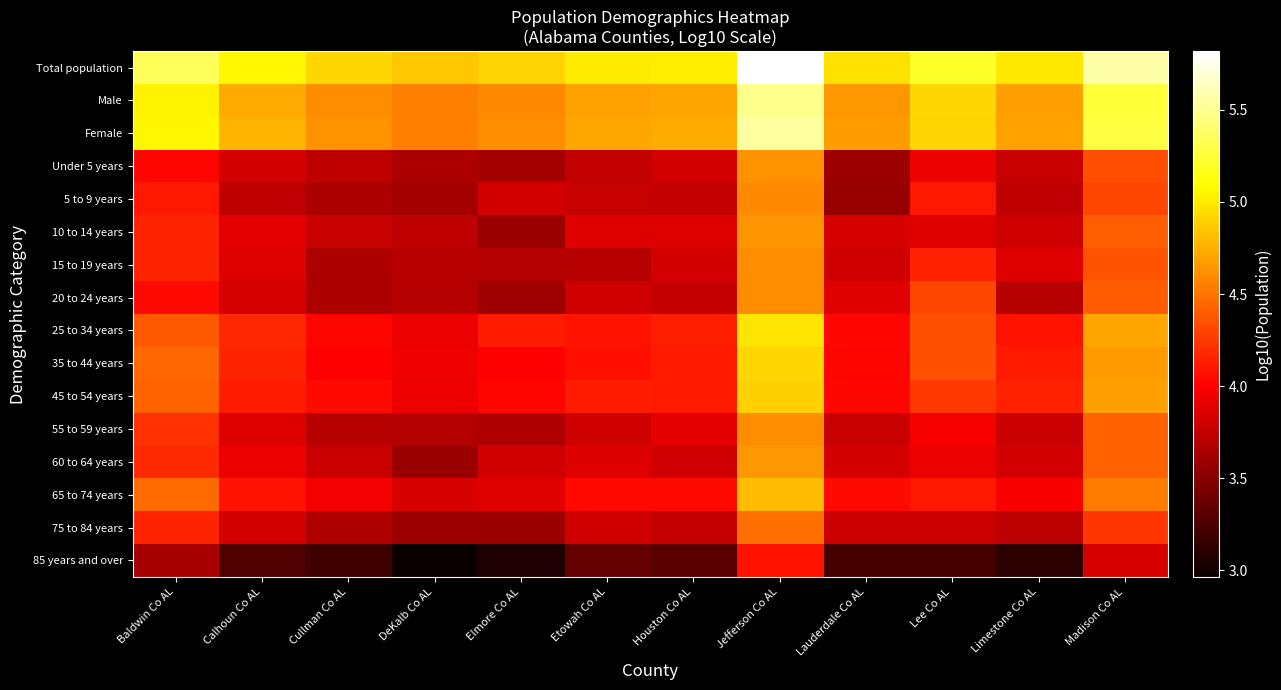

How many categories are shown in the chart?

12